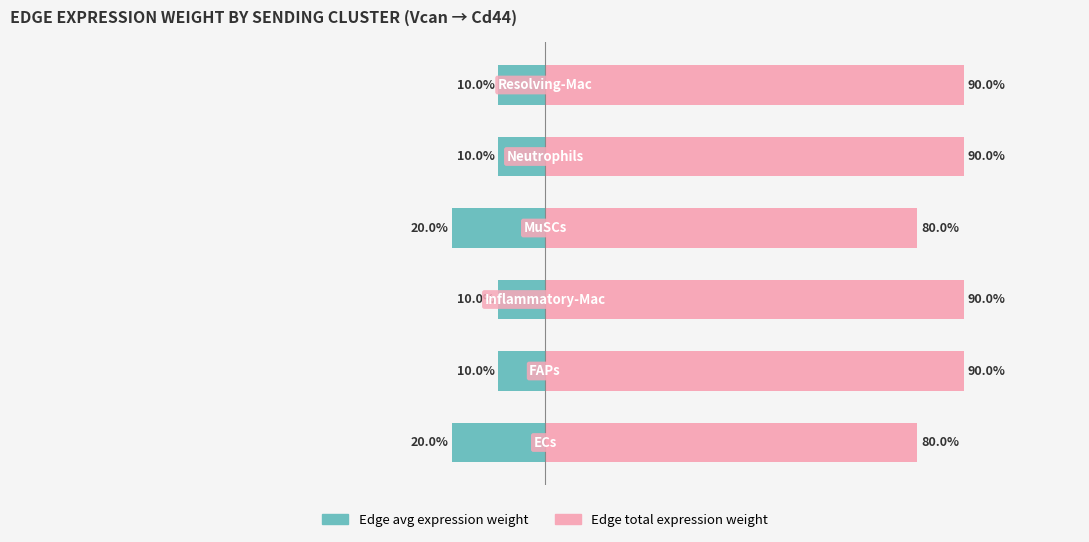

Is it true that Edge total expression weight equals 90.0 at 2?

True